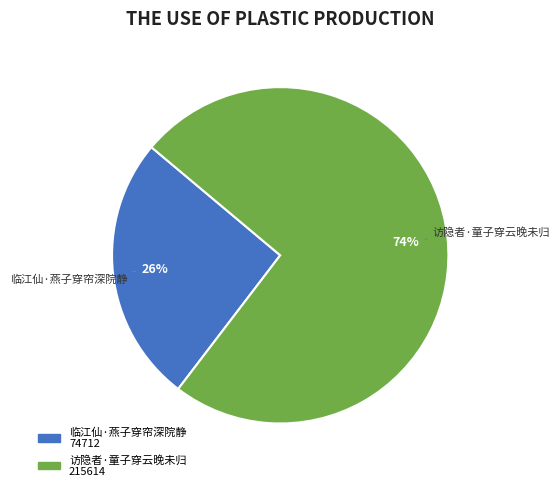

Rank the categories by value from lowest to highest.

临江仙·燕子穿帘深院静, 访隐者·童子穿云晚未归